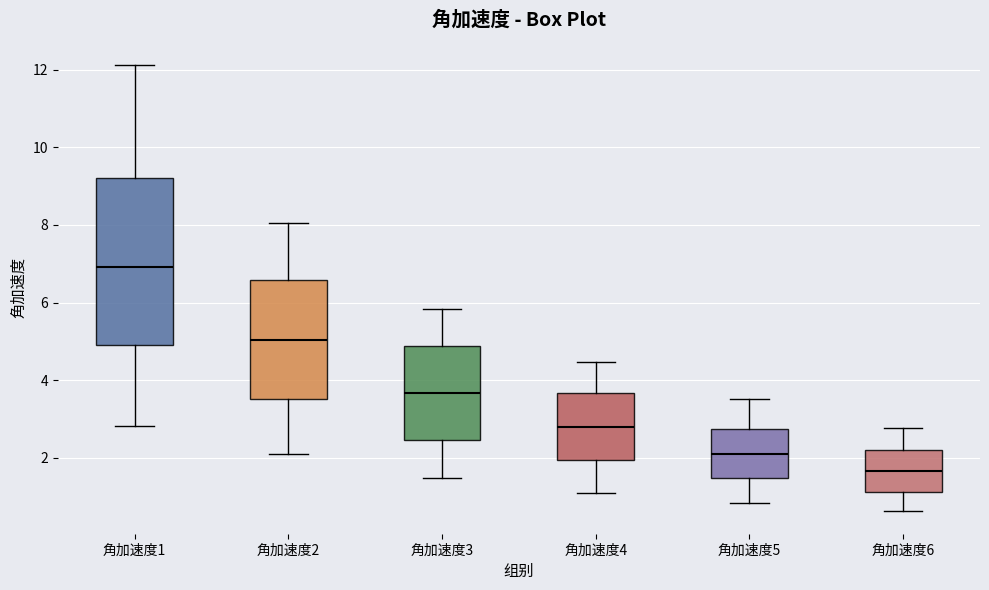

Where is the lower edge of the box for 角加速度5 on the y-axis? The values are not printed on the chart, so give them approximately, as read against the axis.

1.4